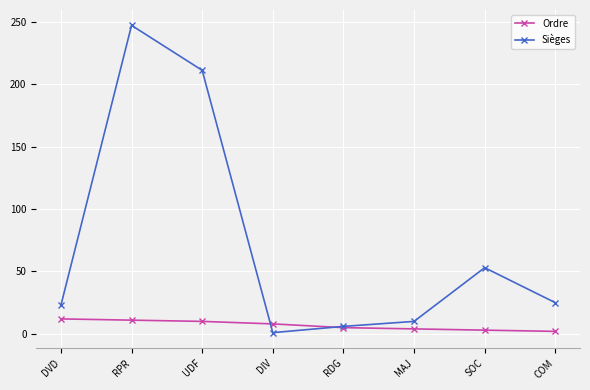

The value of Ordre at DIV is 8. True or false?

True